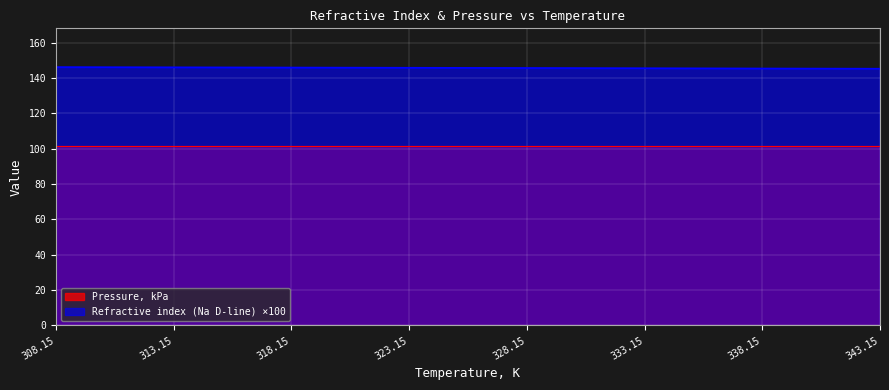

What is the maximum value shown in the chart?

146.2